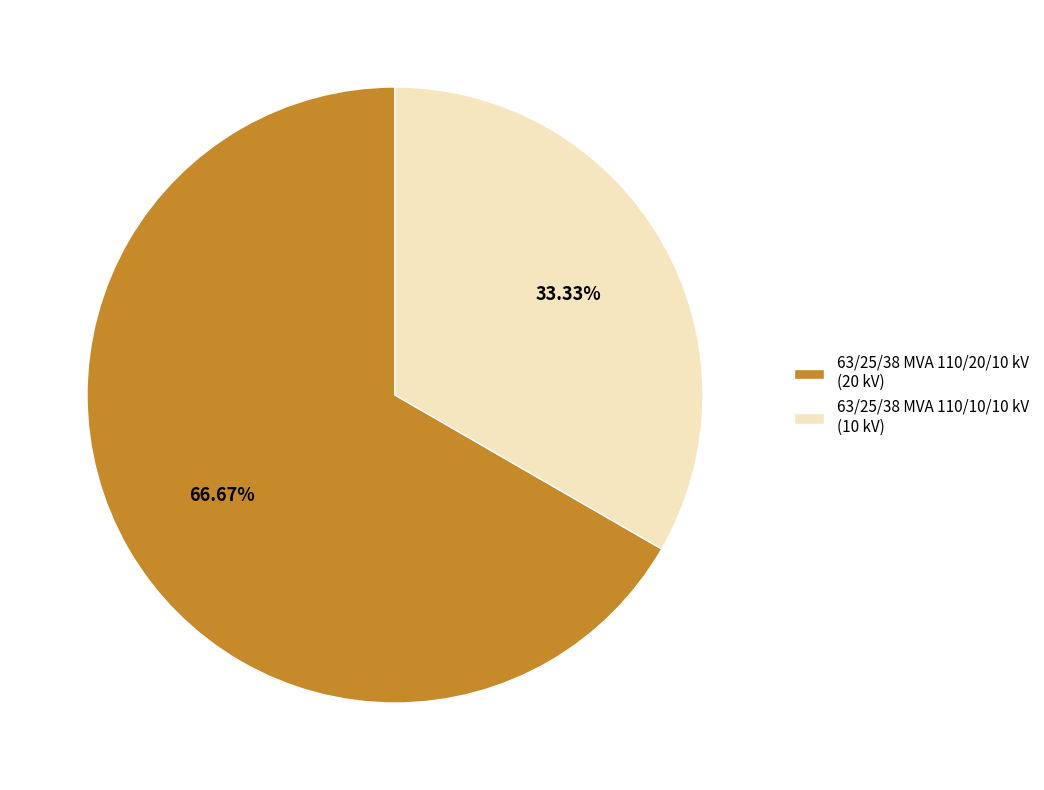

The 63/25/38 MVA 110/20/10 kV slice represents 53% of the pie. True or false?

False